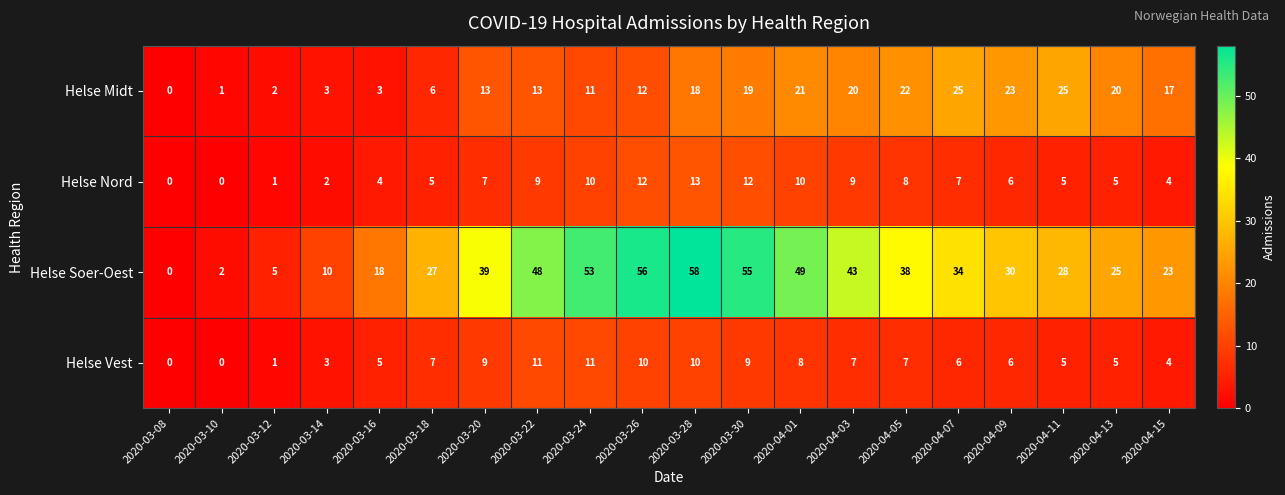

Where does the Helse Soer-Oest series first go above 34?

2020-03-20